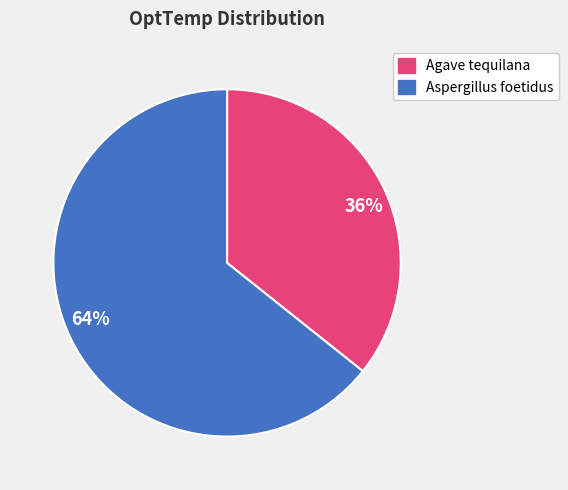

How many slices are in this pie chart?

2